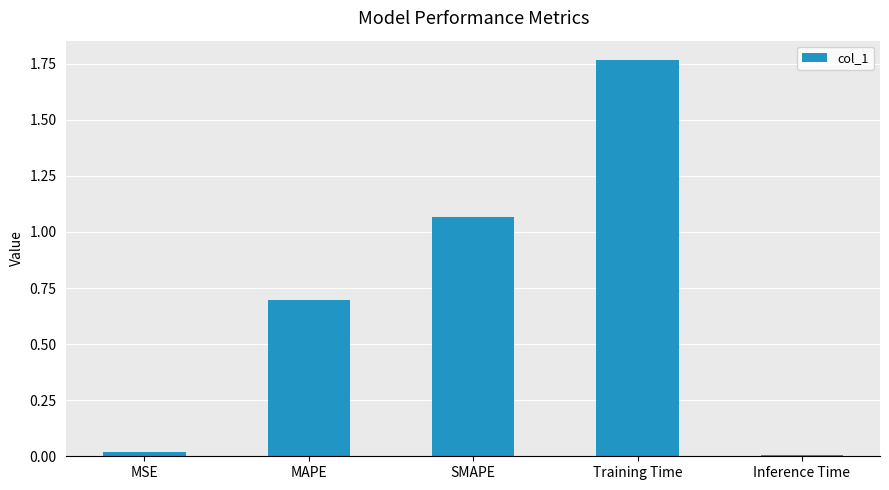

How many distinct data groups are displayed?

1